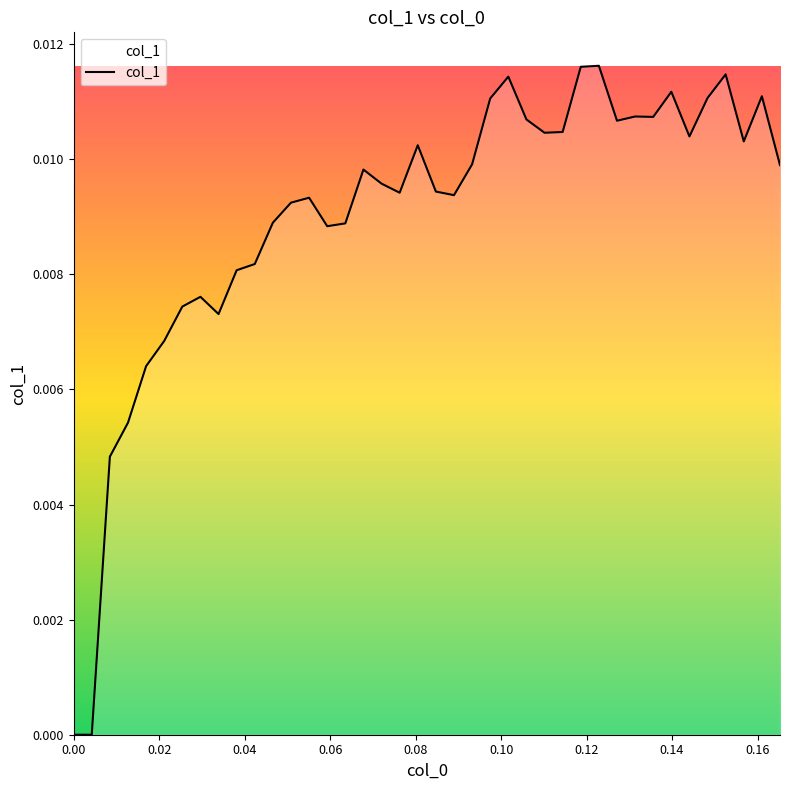

How many distinct data groups are displayed?

1